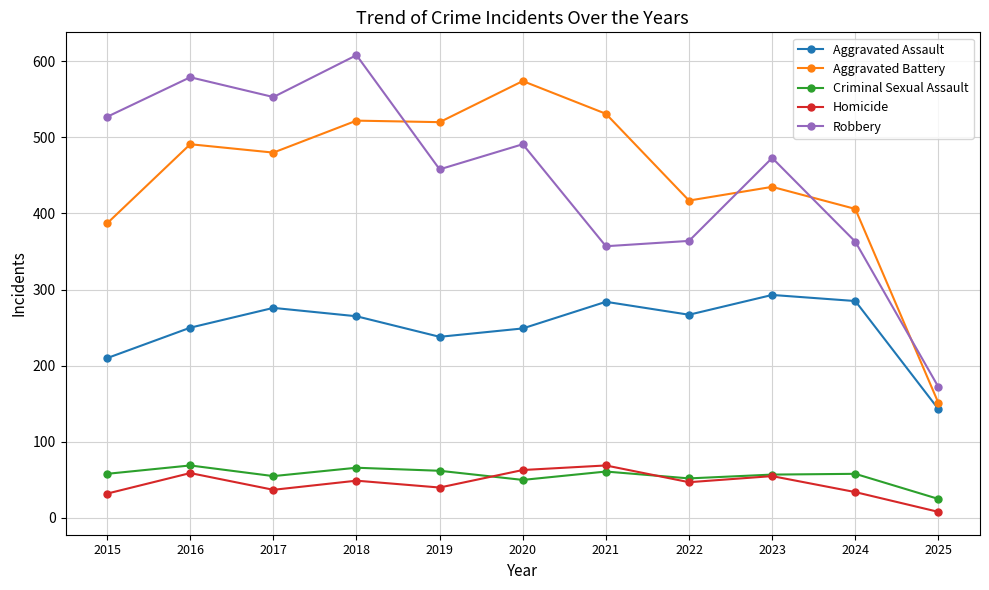

How many distinct data groups are displayed?

5